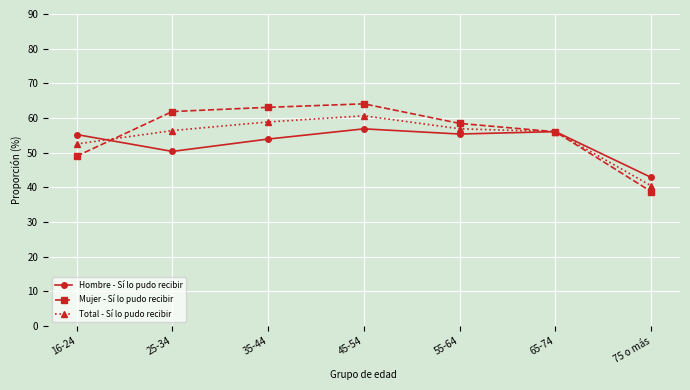

At which label does Mujer - Sí lo pudo recibir reach its minimum?

75 o más